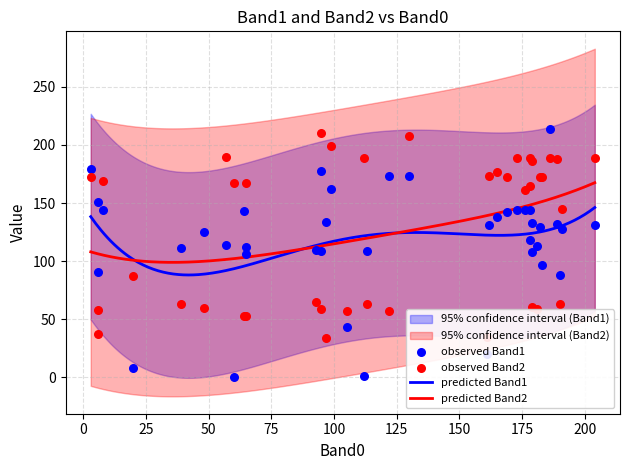

Which series reaches the minimum Y coordinate?

Band1